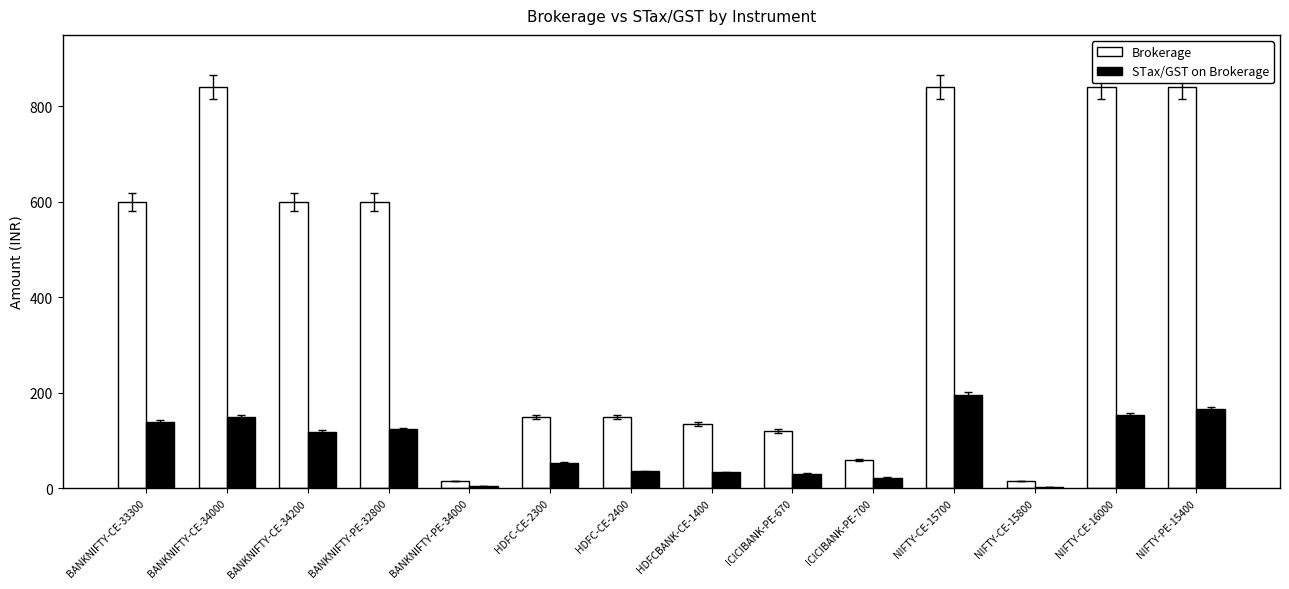

The Brokerage series shows 840.0 at NIFTY-CE-16000. True or false?

True